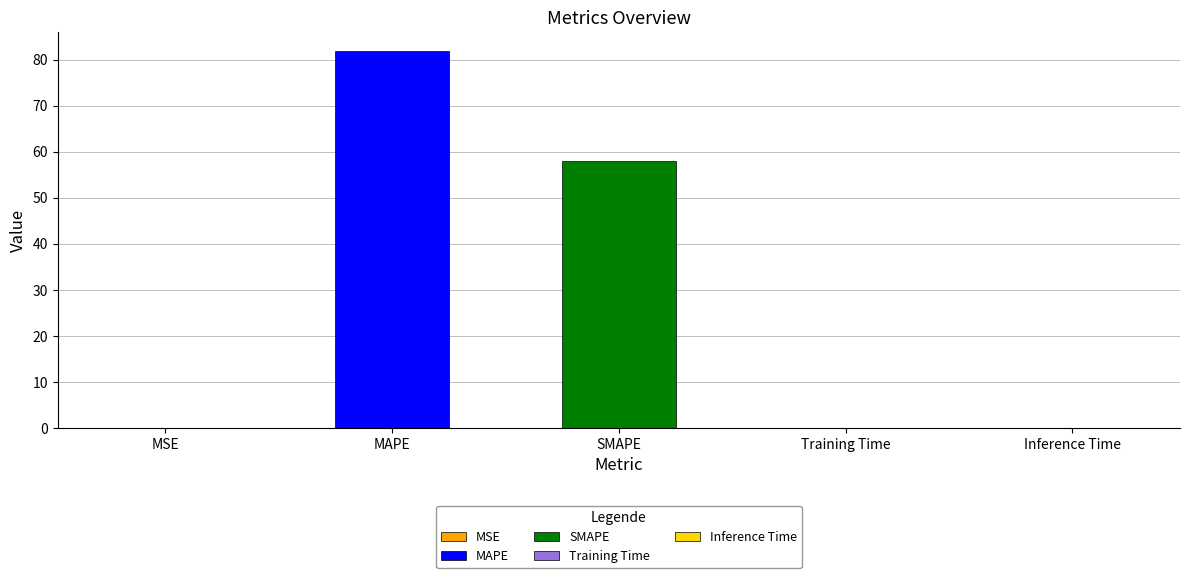

What is the average value?

28.1